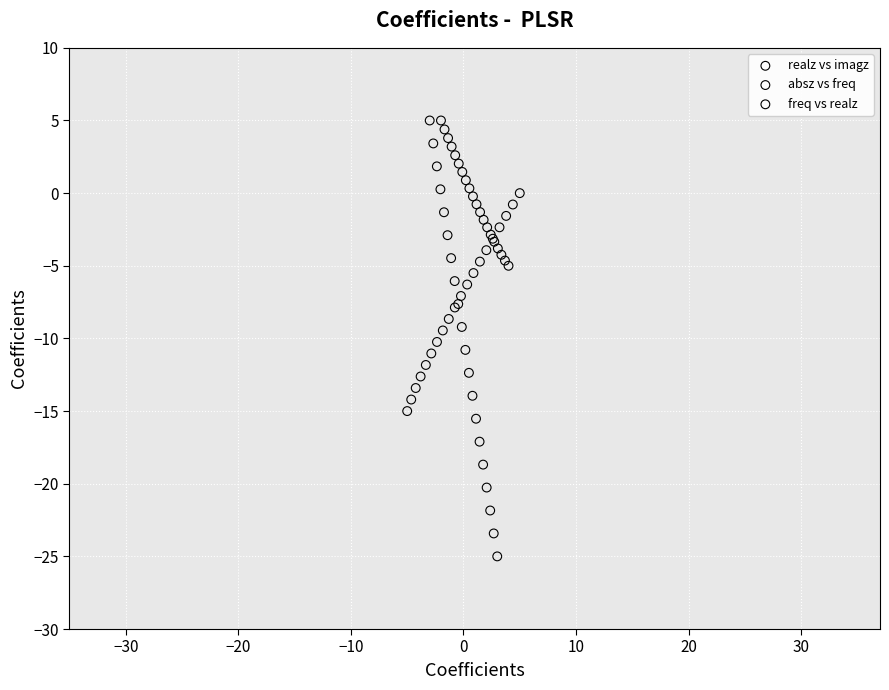

What are all the series names shown in the legend?

realz vs imagz, absz vs freq, freq vs realz